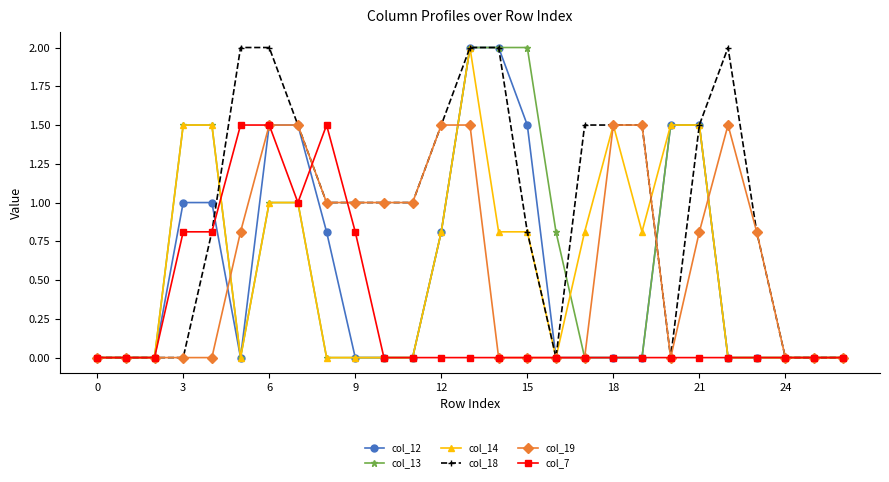

What is the value of the col_19 point at the 11th from the left?

1.0